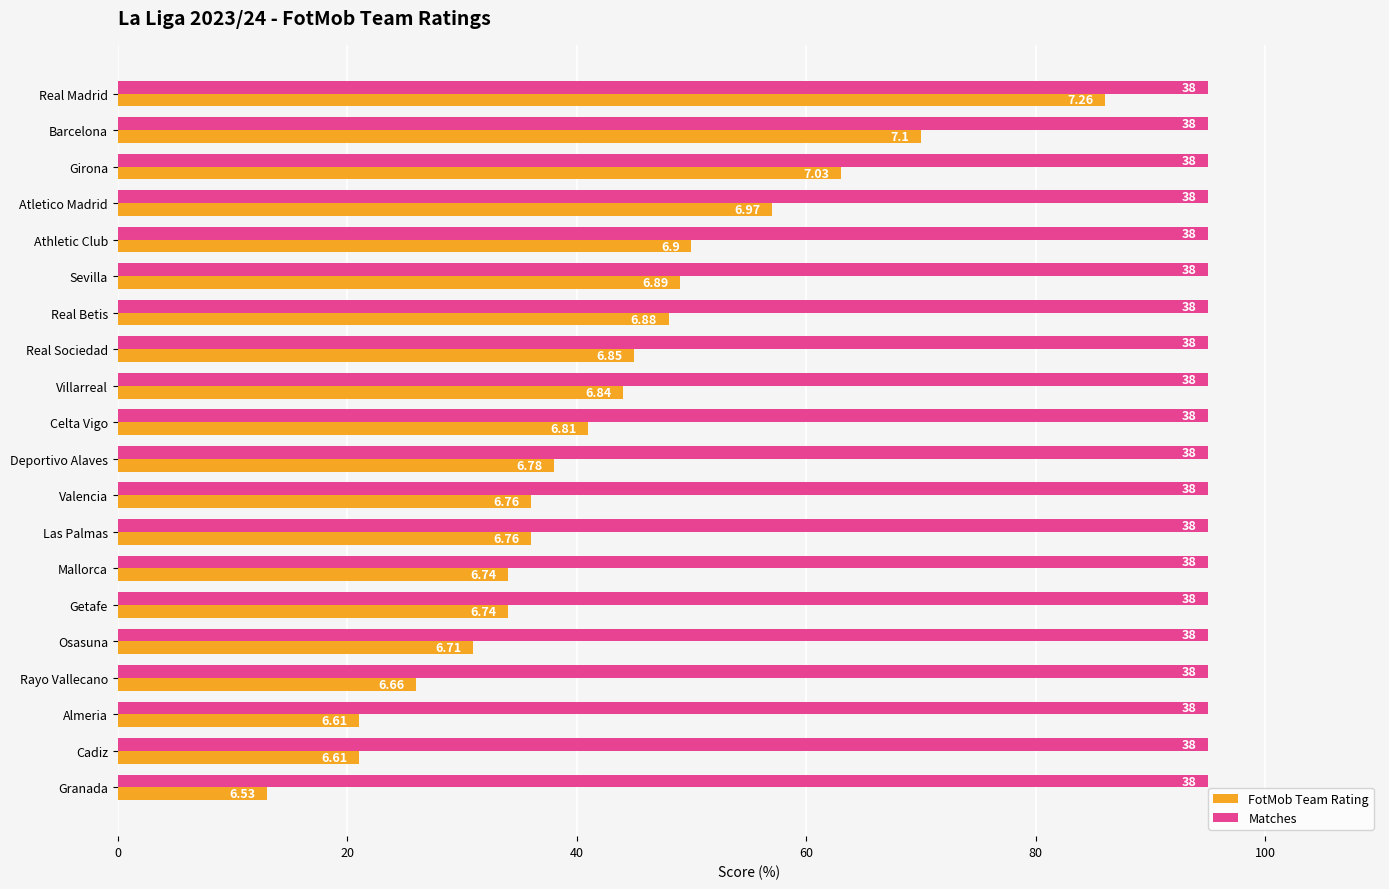

How many values in the FotMob Team Rating series exceed 40?

10